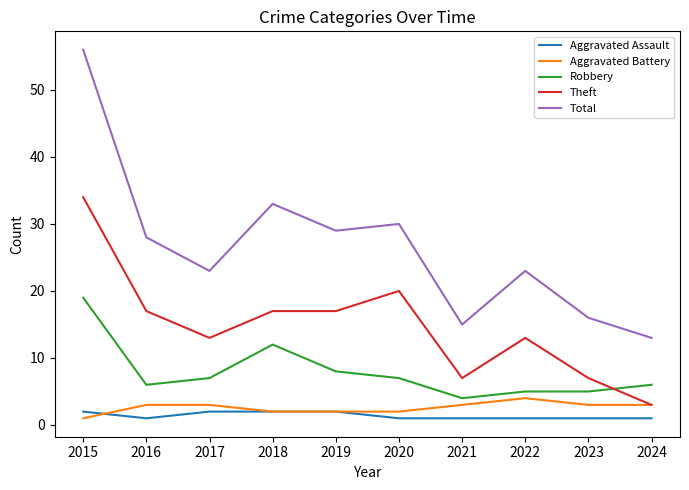

What value does the Robbery series have at 2017?

7